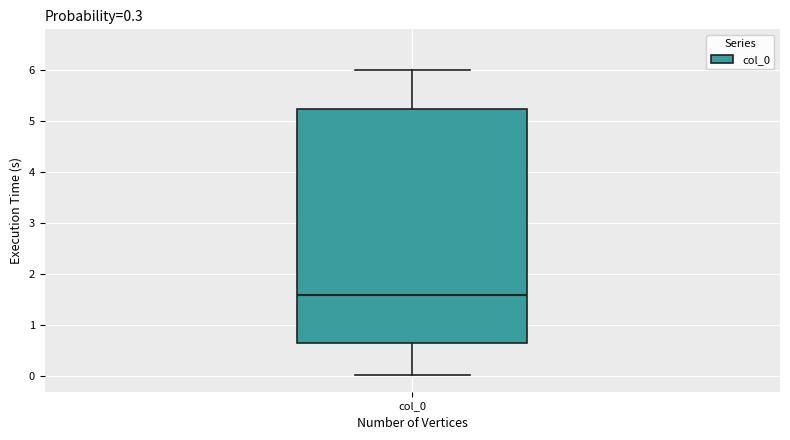

Where does the lower whisker of the box for col_0 end on the y-axis? The values are not printed on the chart, so give them approximately, as read against the axis.

0.0